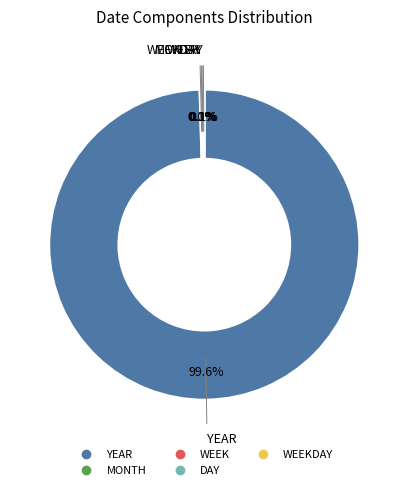

Does any single category account for the majority?

Yes